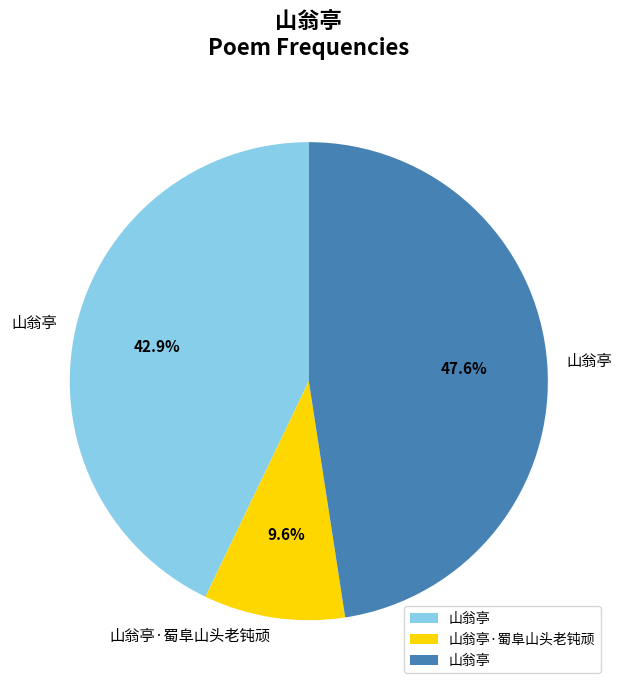

Is there any slice that represents more than half of the pie?

No